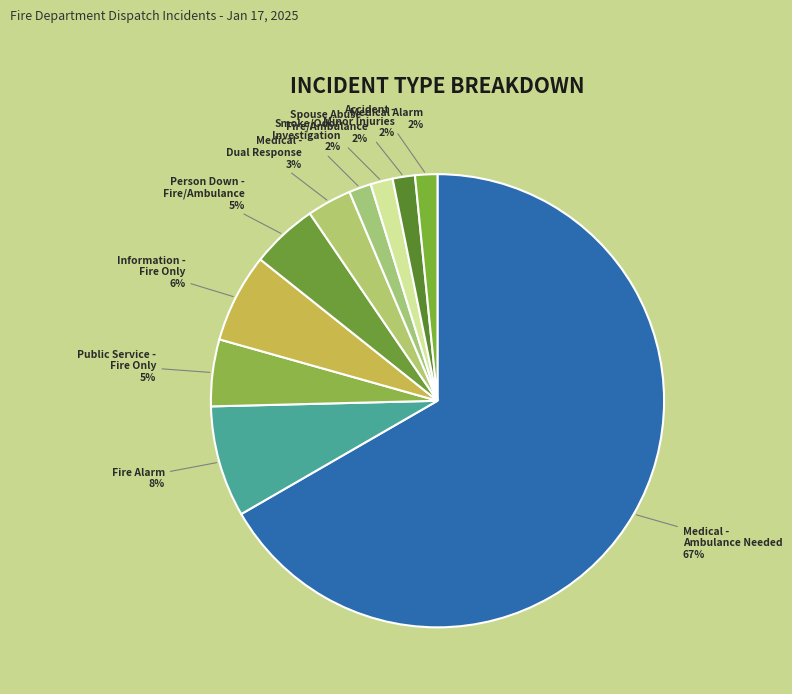

Which slice is the largest?

Medical - Ambulance Needed